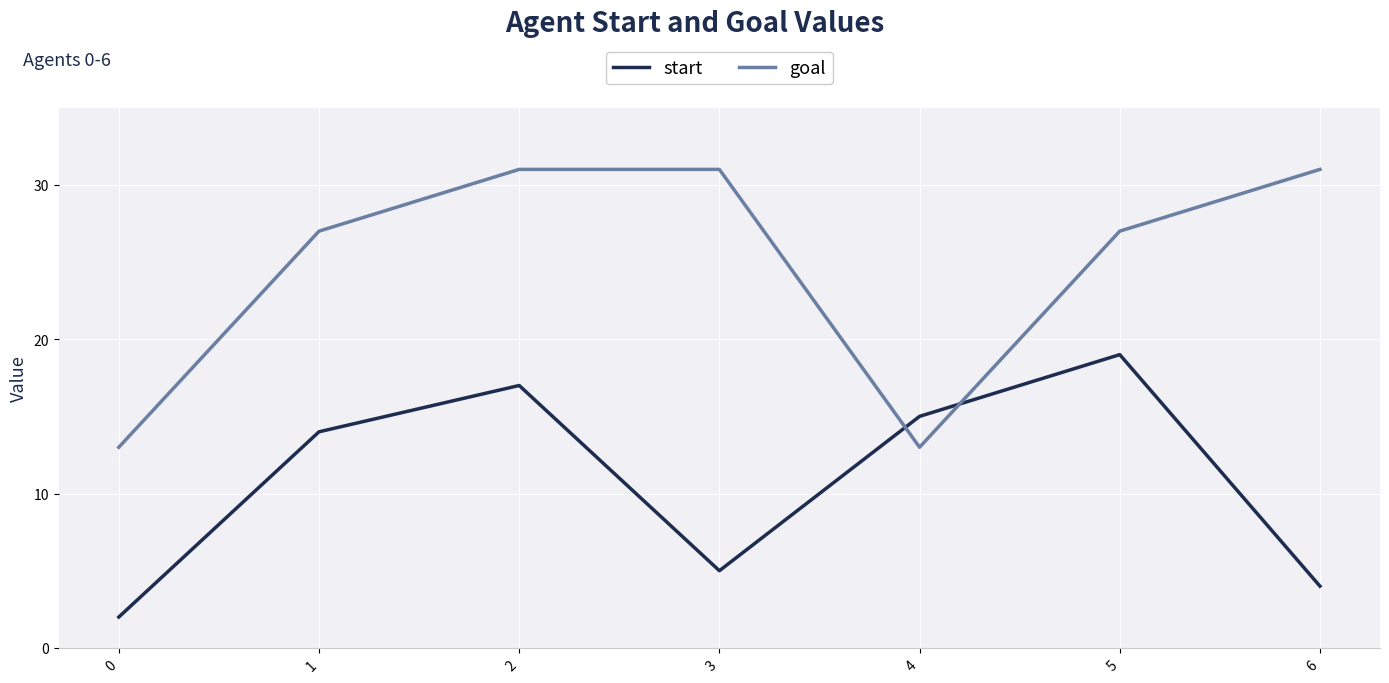

What is the difference between the maximum and minimum values in the start series?

17